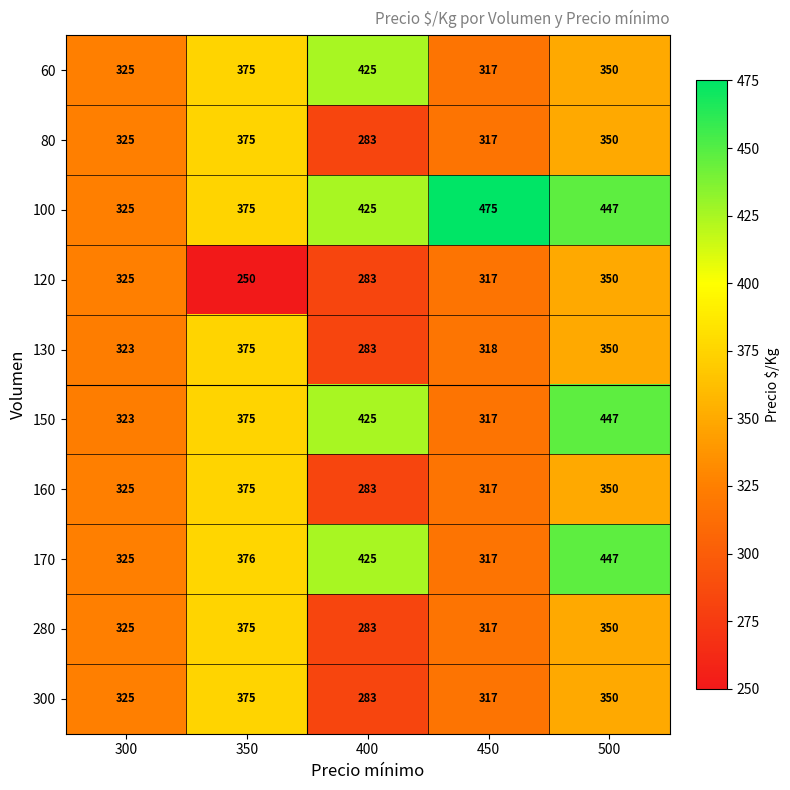

Between 300 and 400, which series saw the biggest shift?

150